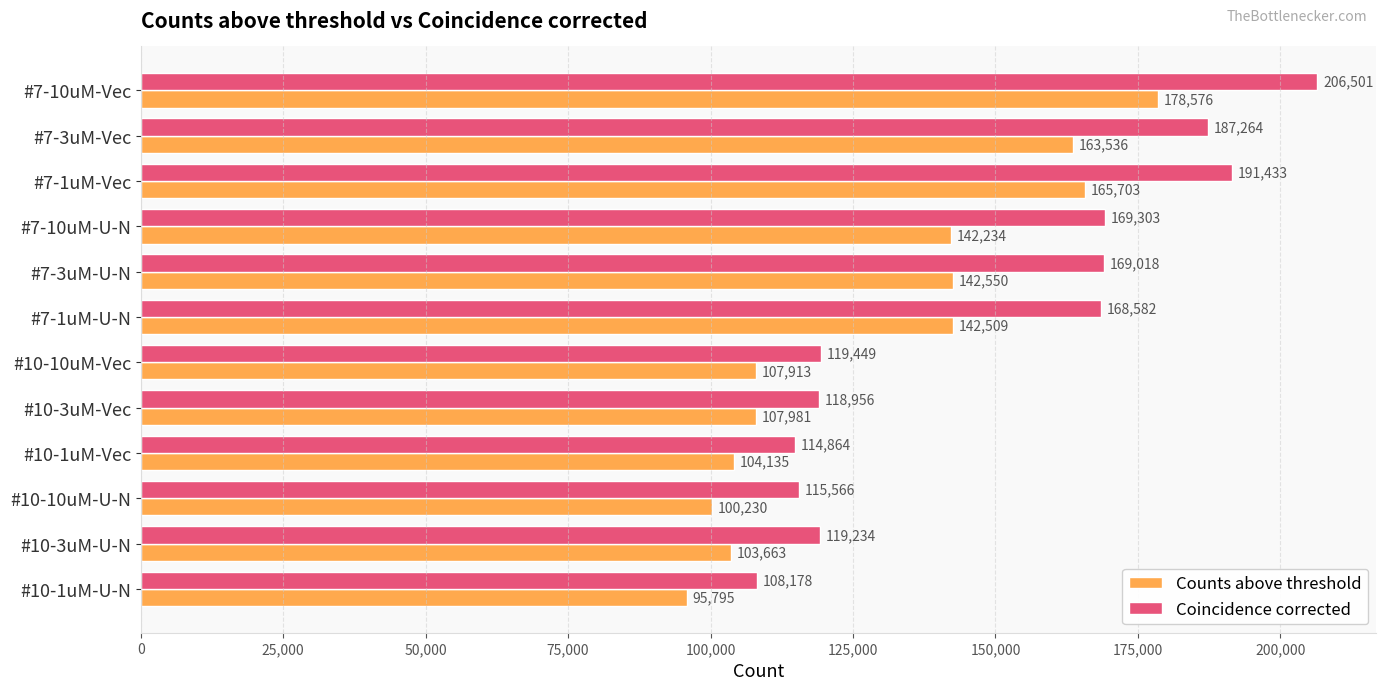

How many categories are shown in the chart?

12